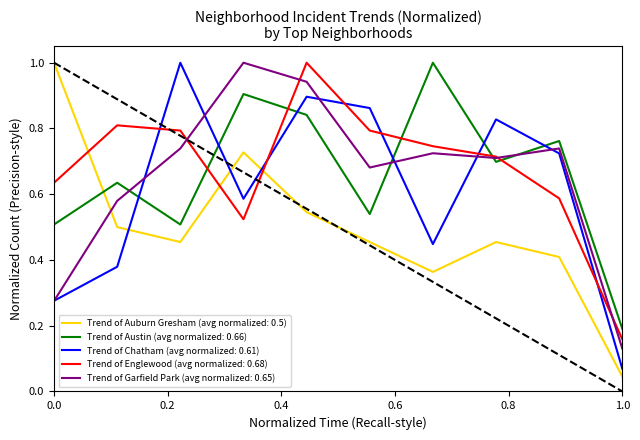

After their last crossing, which series has the higher values: Trend of Chatham (avg normalized: 0.61) or Trend of Auburn Gresham (avg normalized: 0.5)?

Trend of Chatham (avg normalized: 0.61)